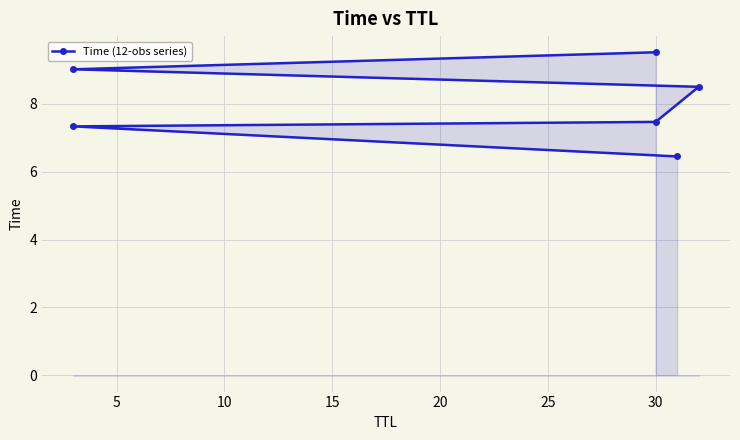

What is the sum of all values?

48.3